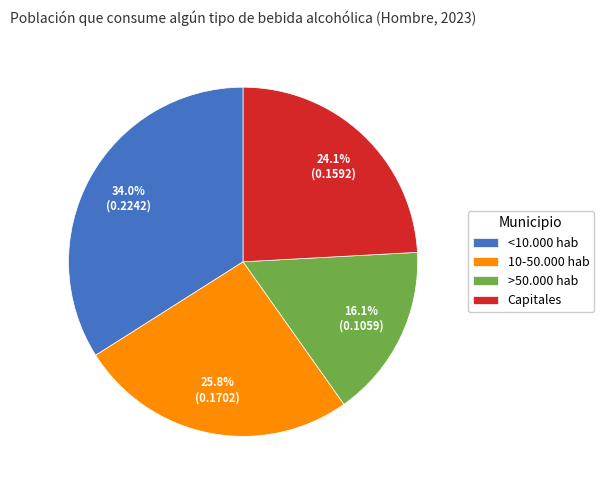

Which slice is the largest?

<10.000 hab